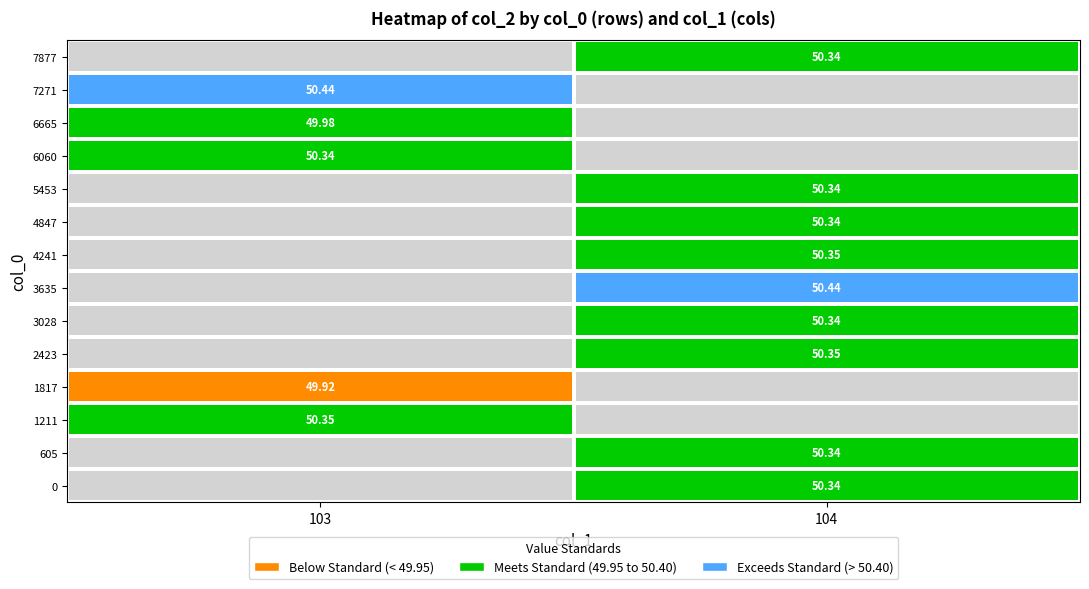

Is the value of 1817 at 103 greater than the value of 6060 at 103?

No